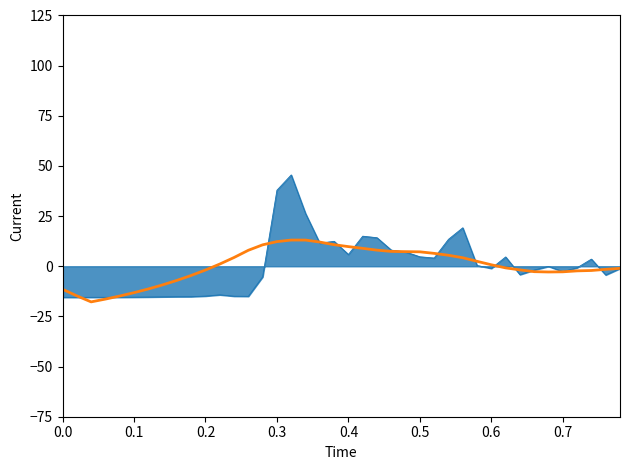

What is the smallest value displayed?

-17.8